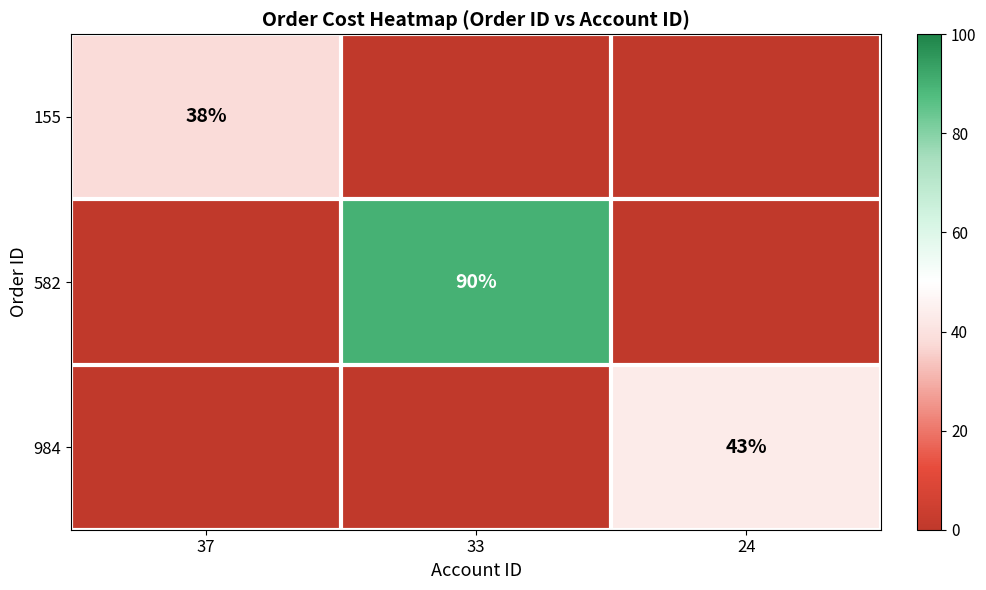

True or false: 582 has a value of 150 at 33.

False